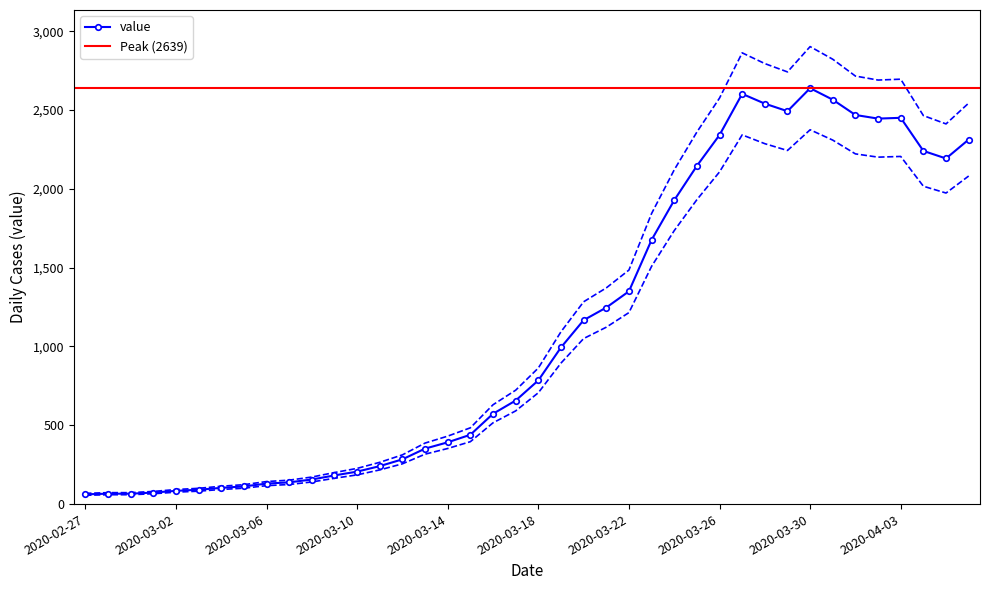

What is the ratio of the value at 2020-03-16 to the value at 2020-02-29?

8.7